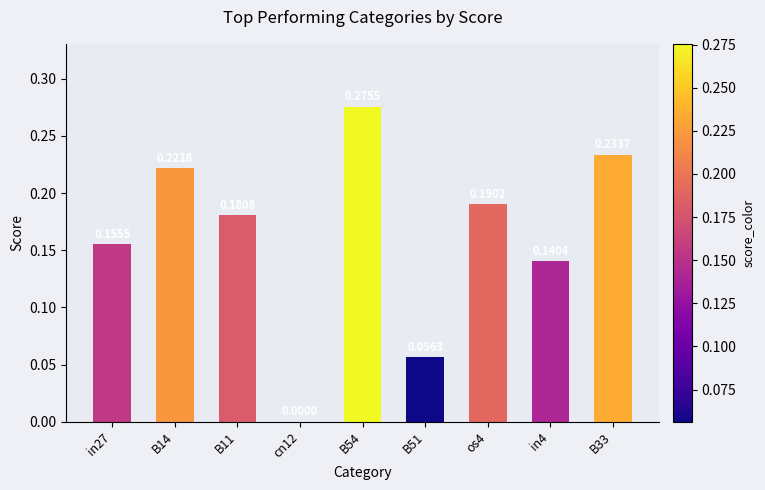

What is the sum of all values?

1.5